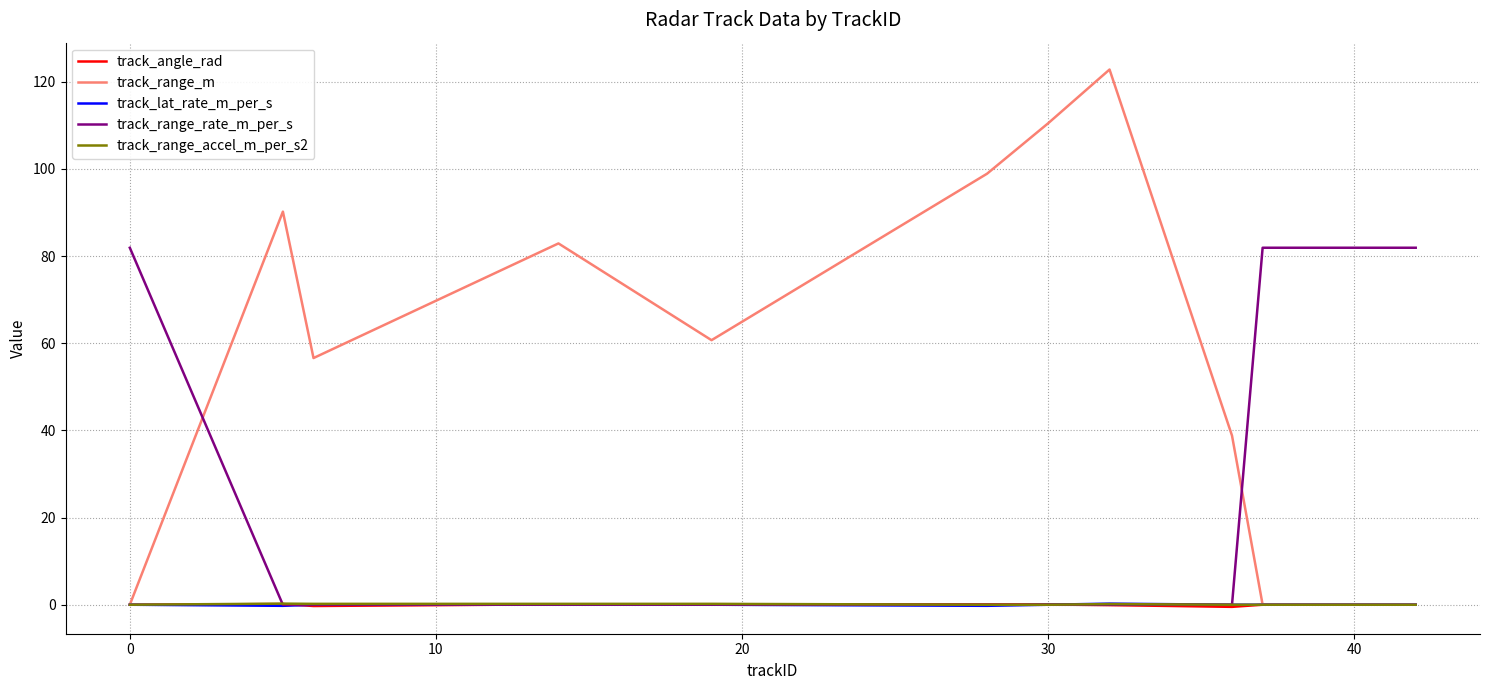

Which series has the largest range (max minus min)?

track_range_m